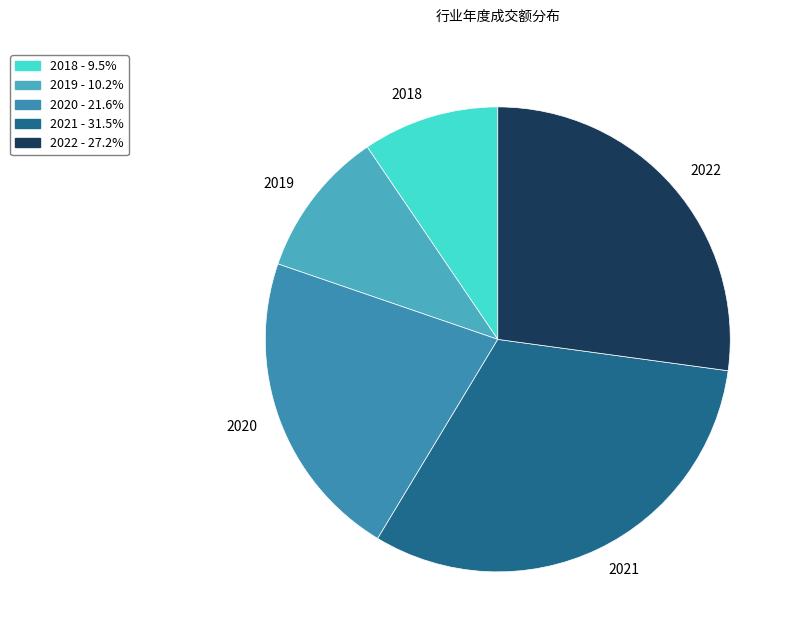

Rank the categories by value from highest to lowest.

2021, 2022, 2020, 2019, 2018